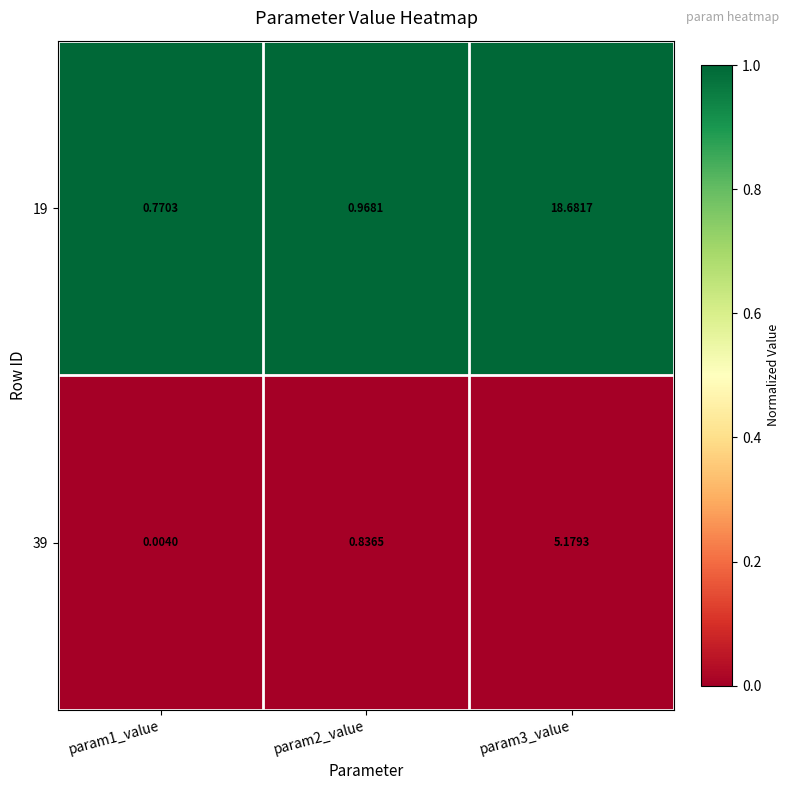

What is the total value across all series at param3_value?

23.9